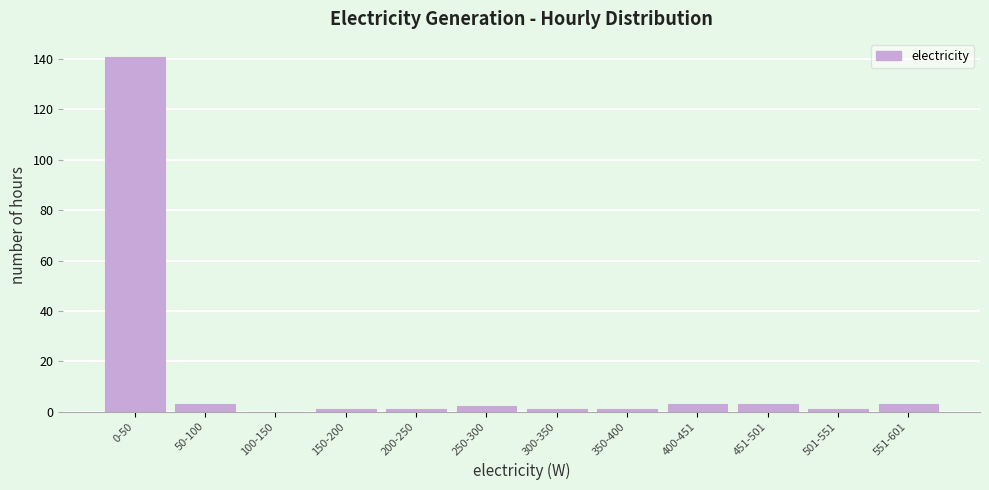

Reading right to left, what are all the values shown in this chart?

551-601=3	501-551=1	451-501=3	400-451=3	350-400=1	300-350=1	250-300=2	200-250=1	150-200=1	100-150=0	50-100=3	0-50=141